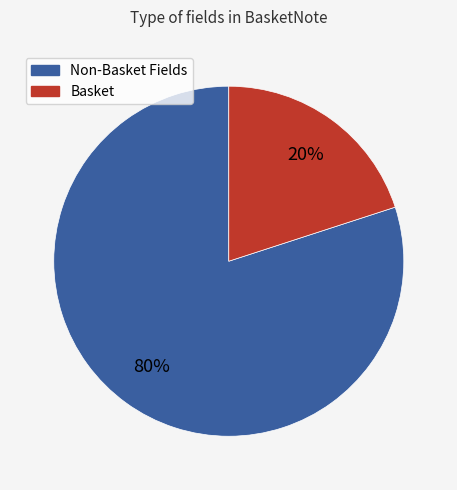

To the nearest percent, what is the average slice percentage?

50%